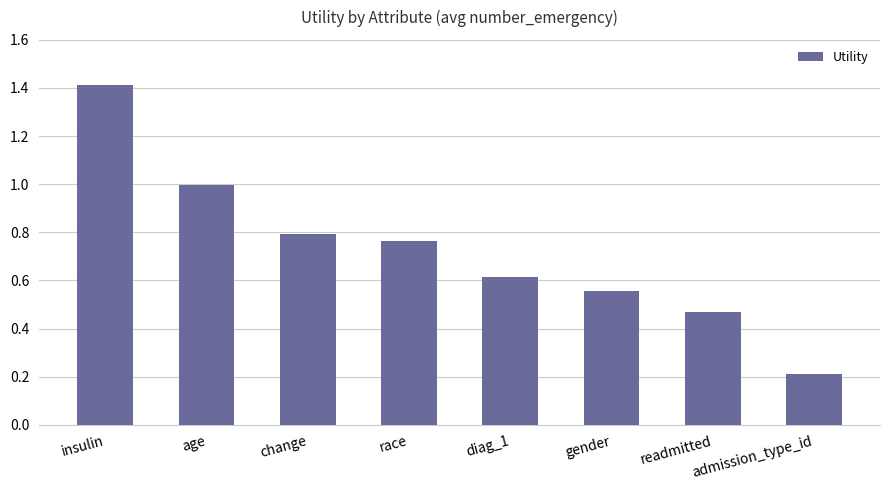

What is the minimum value shown in the chart?

0.2